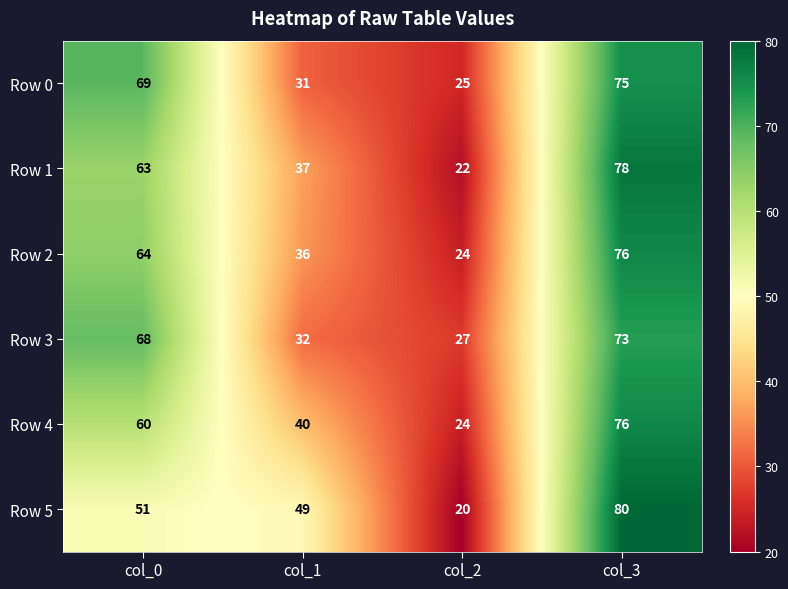

What is the total value across all series at col_2?

142